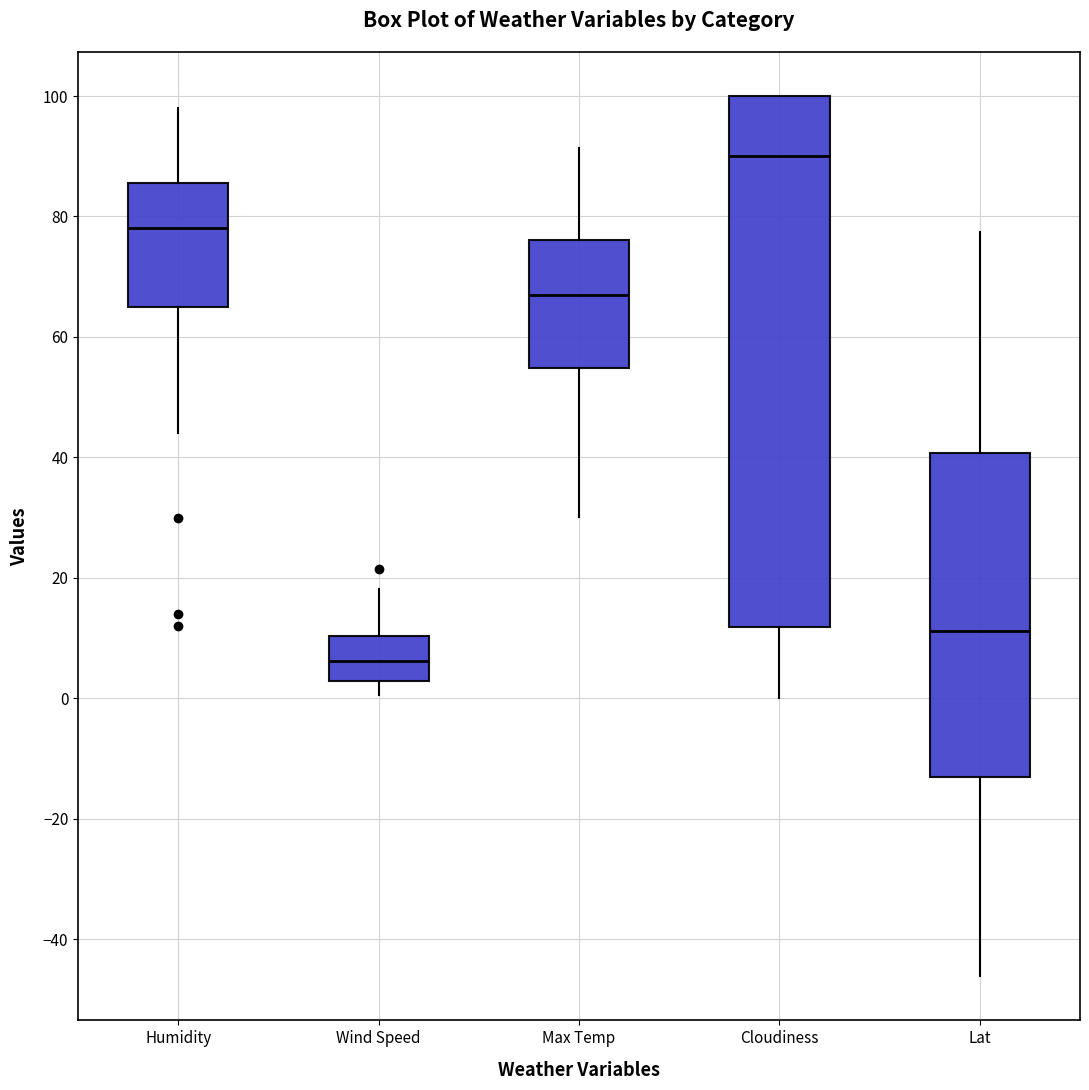

Which box is the tallest, from its lower edge to its upper edge?

Cloudiness